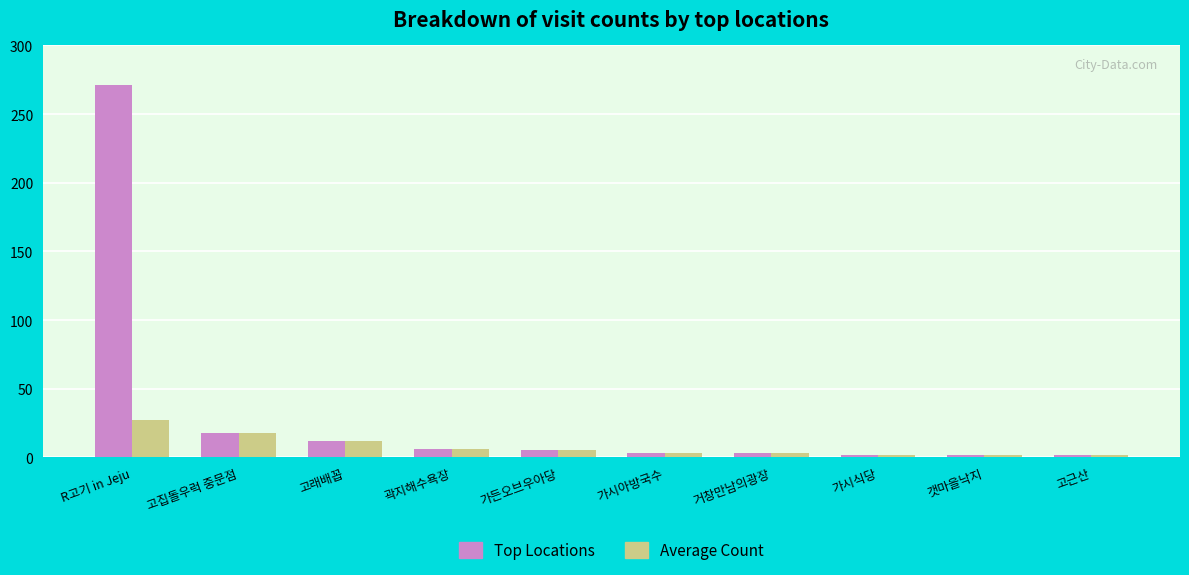

How many bars are there in each group?

2